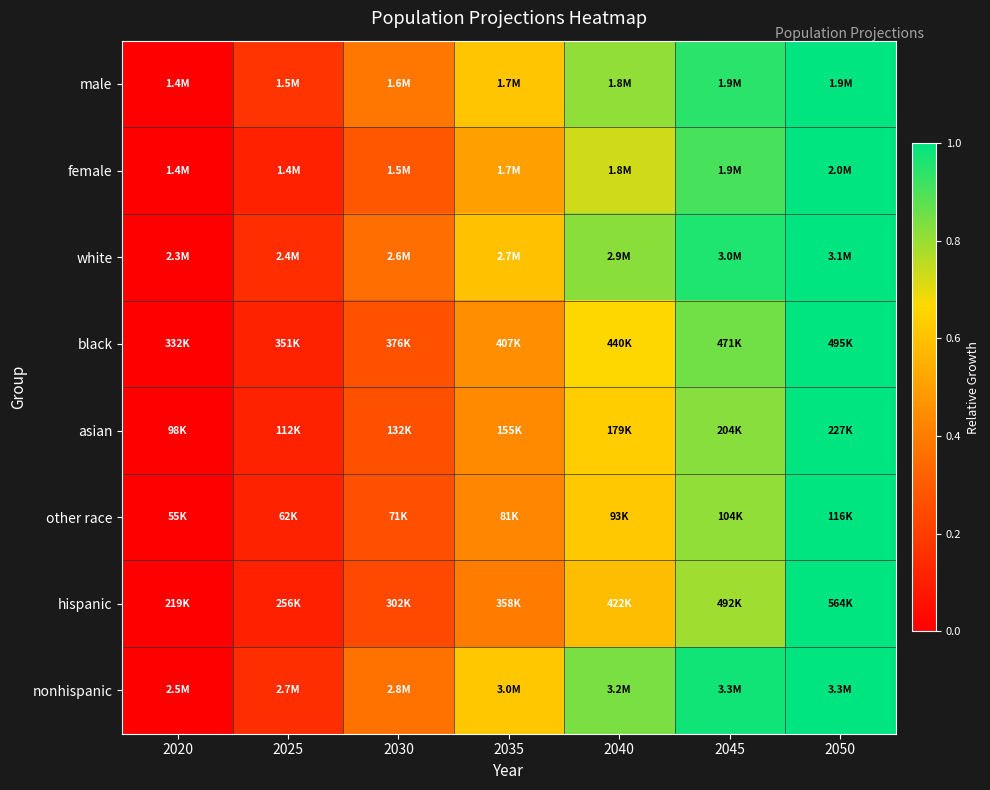

Reading right to left, list all the values displayed in this chart.

male: 2050=1.0	2045=0.9	2040=0.8	2035=0.6	2030=0.4	2025=0.2	2020=0.0
female: 2050=1.0	2045=0.9	2040=0.7	2035=0.5	2030=0.3	2025=0.1	2020=0.0
white: 2050=1.0	2045=1.0	2040=0.8	2035=0.6	2030=0.4	2025=0.2	2020=0.0
black: 2050=1.0	2045=0.9	2040=0.7	2035=0.5	2030=0.3	2025=0.1	2020=0.0
asian: 2050=1.0	2045=0.8	2040=0.6	2035=0.4	2030=0.3	2025=0.1	2020=0.0
other race: 2050=1.0	2045=0.8	2040=0.6	2035=0.4	2030=0.3	2025=0.1	2020=0.0
hispanic: 2050=1.0	2045=0.8	2040=0.6	2035=0.4	2030=0.2	2025=0.1	2020=0.0
nonhispanic: 2050=1.0	2045=1.0	2040=0.8	2035=0.6	2030=0.4	2025=0.2	2020=0.0